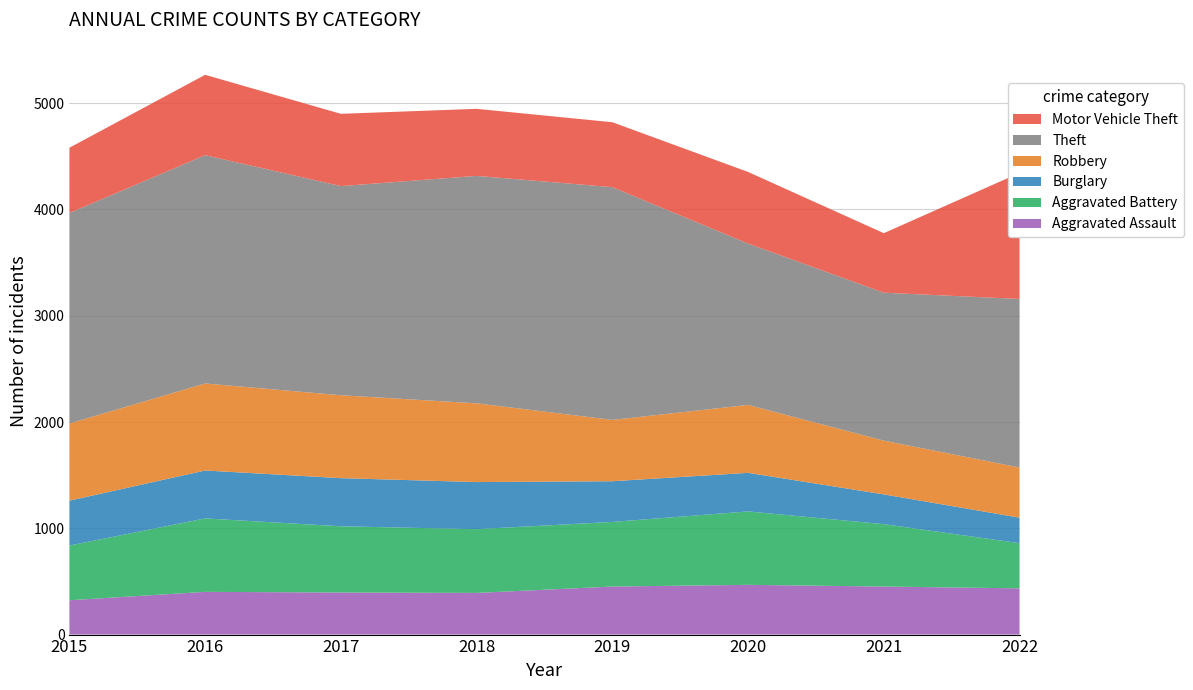

Reading right to left, transcribe all the data shown in this chart.

Aggravated Assault: 2022=435	2021=452	2020=468	2019=452	2018=392	2017=396	2016=402	2015=323
Aggravated Battery: 2022=425	2021=587	2020=691	2019=608	2018=600	2017=623	2016=691	2015=515
Burglary: 2022=240	2021=280	2020=363	2019=383	2018=443	2017=453	2016=451	2015=422
Robbery: 2022=472	2021=506	2020=639	2019=577	2018=741	2017=780	2016=819	2015=726
Theft: 2022=1586	2021=1392	2020=1518	2019=2190	2018=2140	2017=1968	2016=2148	2015=1981
Motor Vehicle Theft: 2022=1186	2021=560	2020=674	2019=611	2018=631	2017=680	2016=756	2015=614